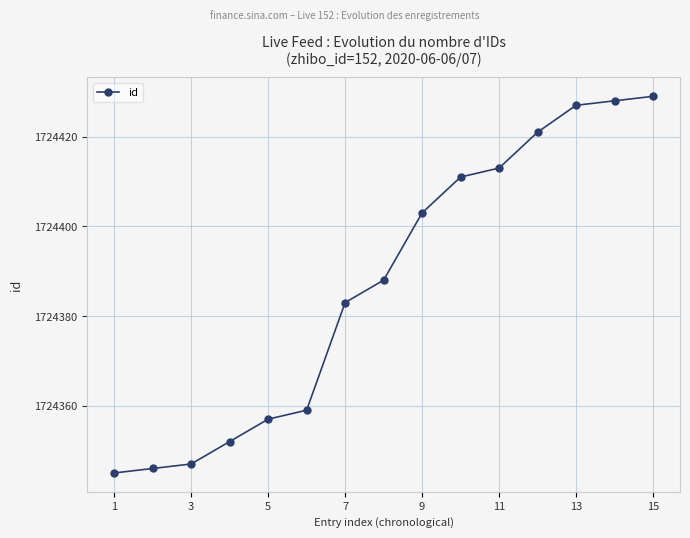

What is the value of the 7th point from the left?

1724383